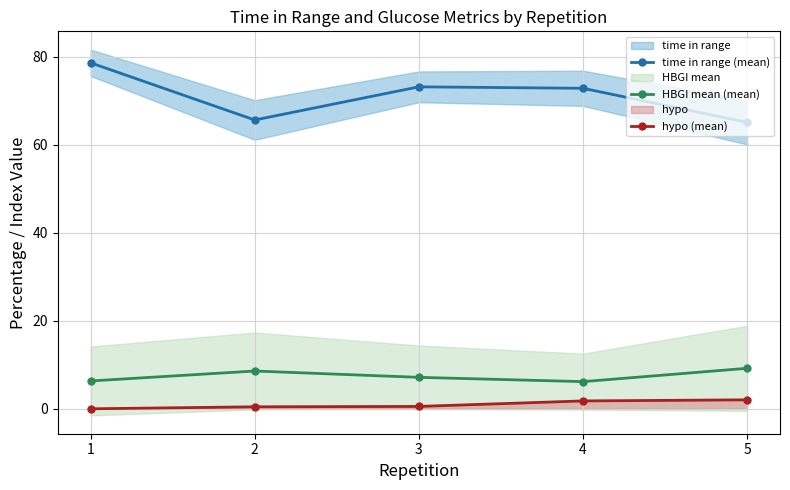

True or false: time in range (mean) and hypo (mean) cross at least once.

False